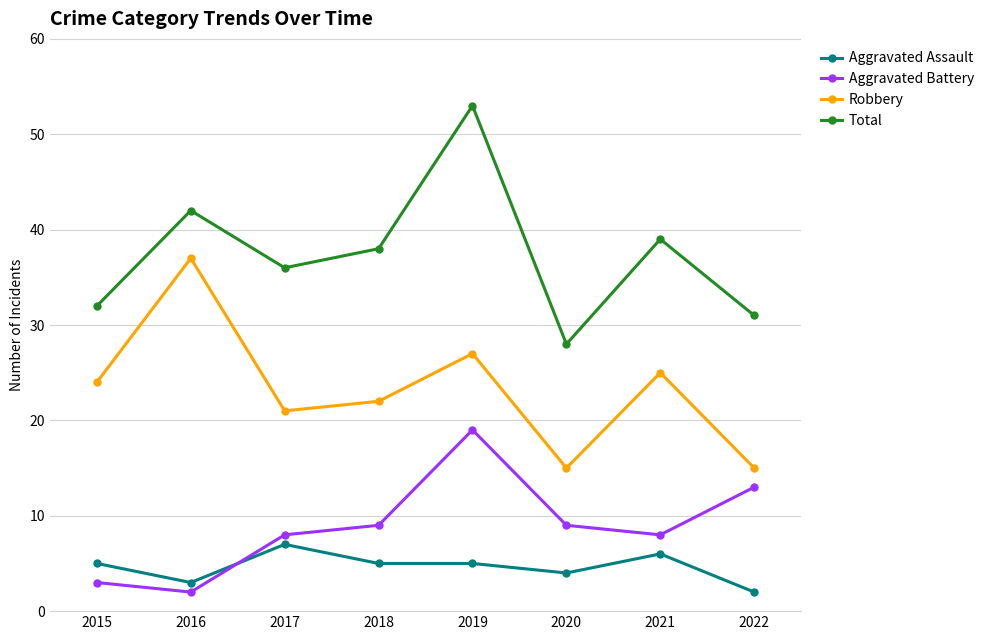

True or false: Aggravated Battery and Robbery cross at least once.

False